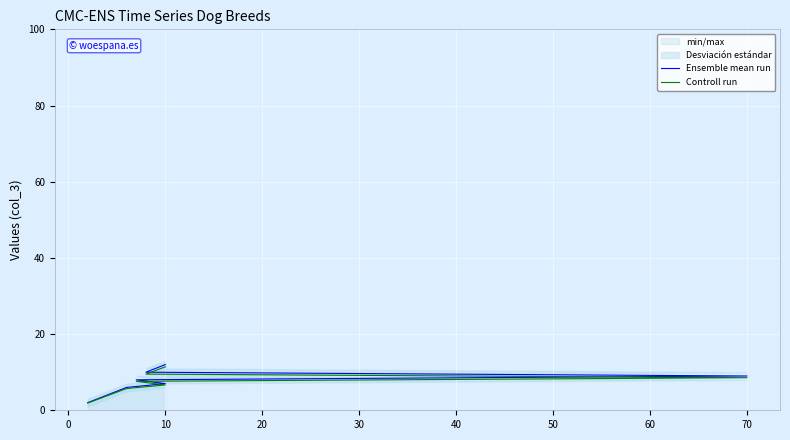

How many values in the Controll run series exceed 7?

5